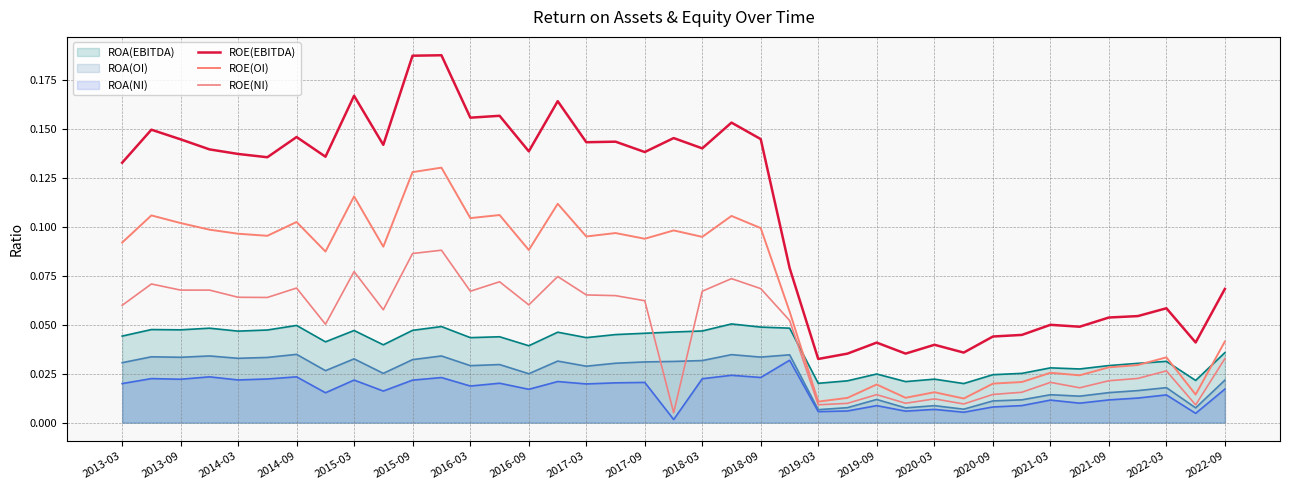

How many lines are shown in the chart?

6